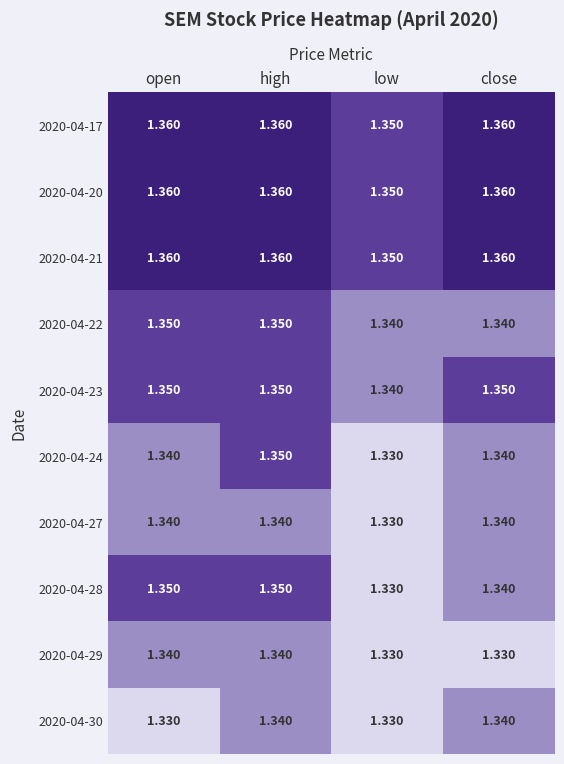

At which category is the sum across all series the highest?

high